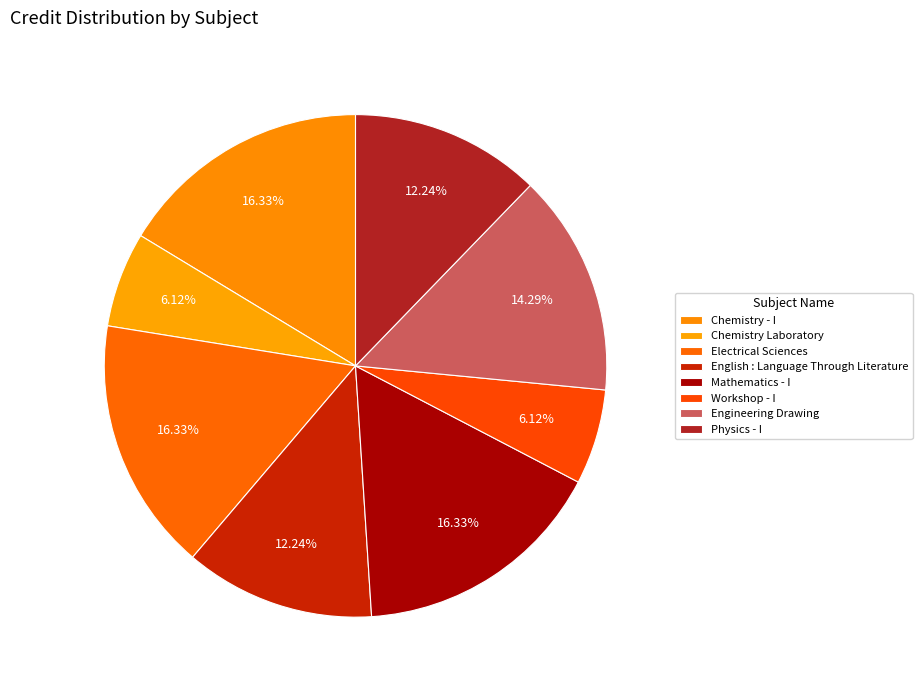

What percentage do Chemistry Laboratory and Workshop - I together represent?

12.2%